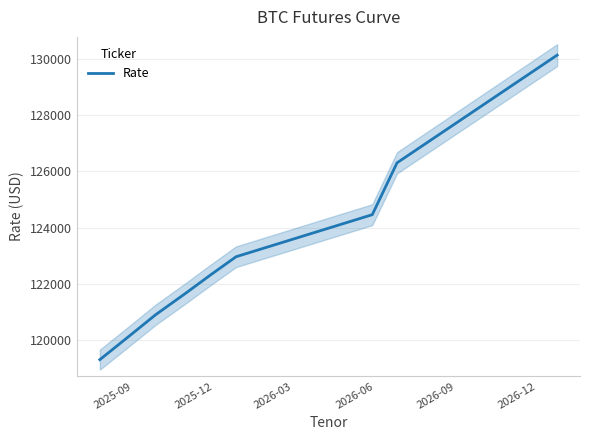

What is the minimum value for Rate?

119290